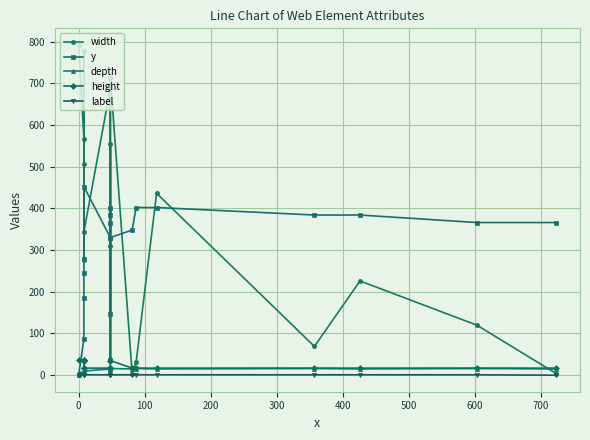

Rank the series by their maximum value, from highest to lowest.

width, y, height, depth, label